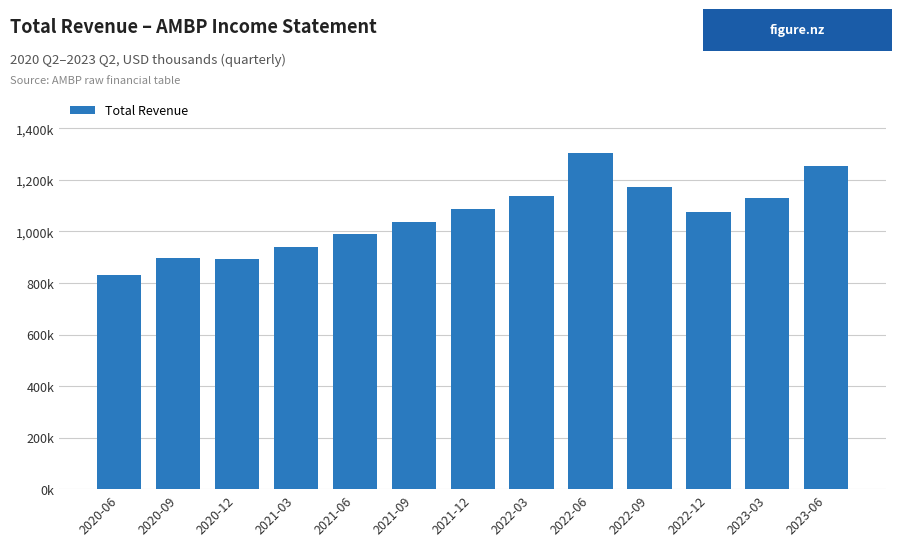

Is it true that the value at 2021-12 is 1087000?

True